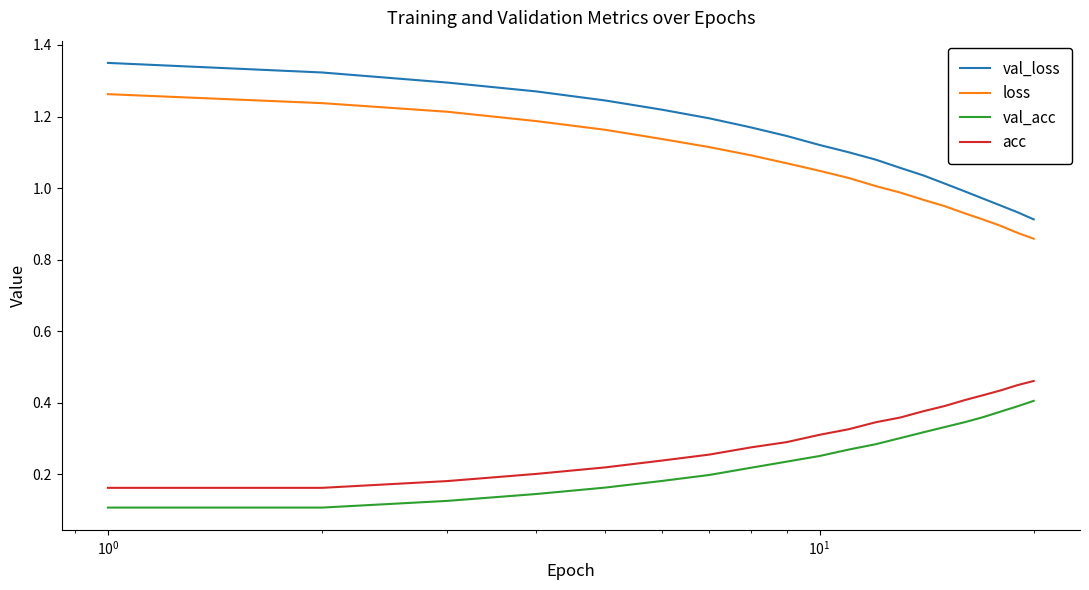

True or false: loss and val_acc intersect in this chart.

False